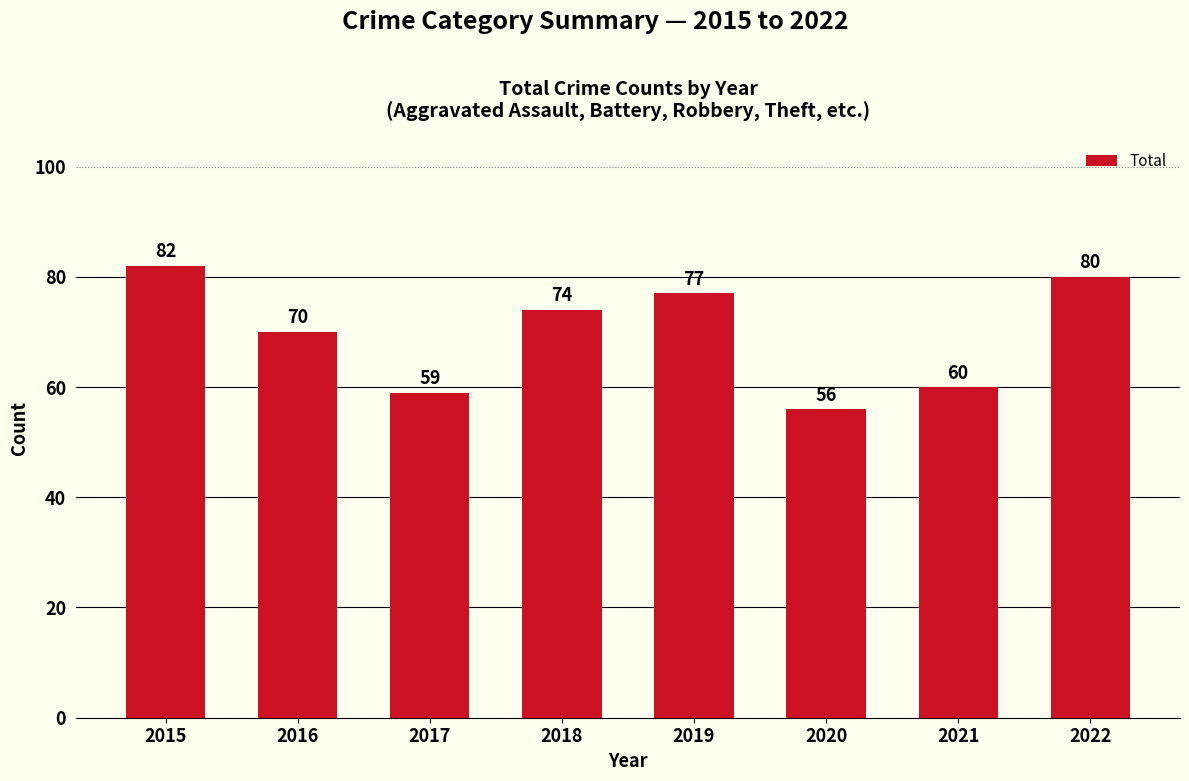

Between 2015 and 2022, which is larger?

2015